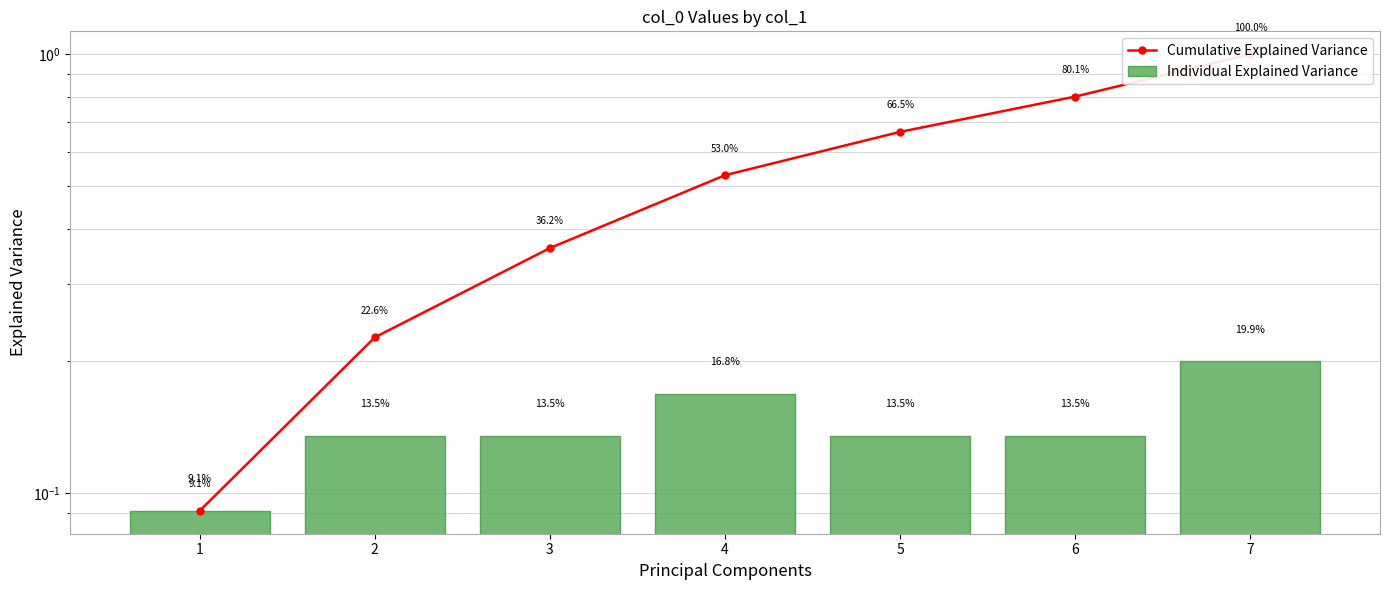

What are all the series names shown in the legend?

Cumulative Explained Variance, Individual Explained Variance